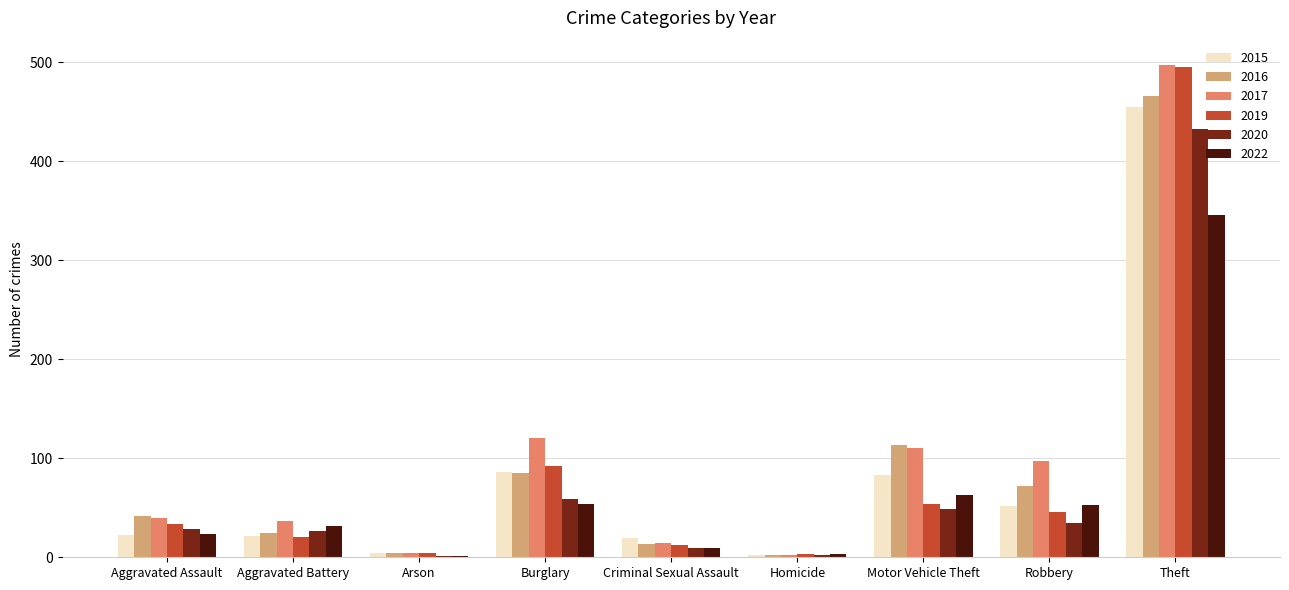

The value of 2020 at Theft is 433. True or false?

True